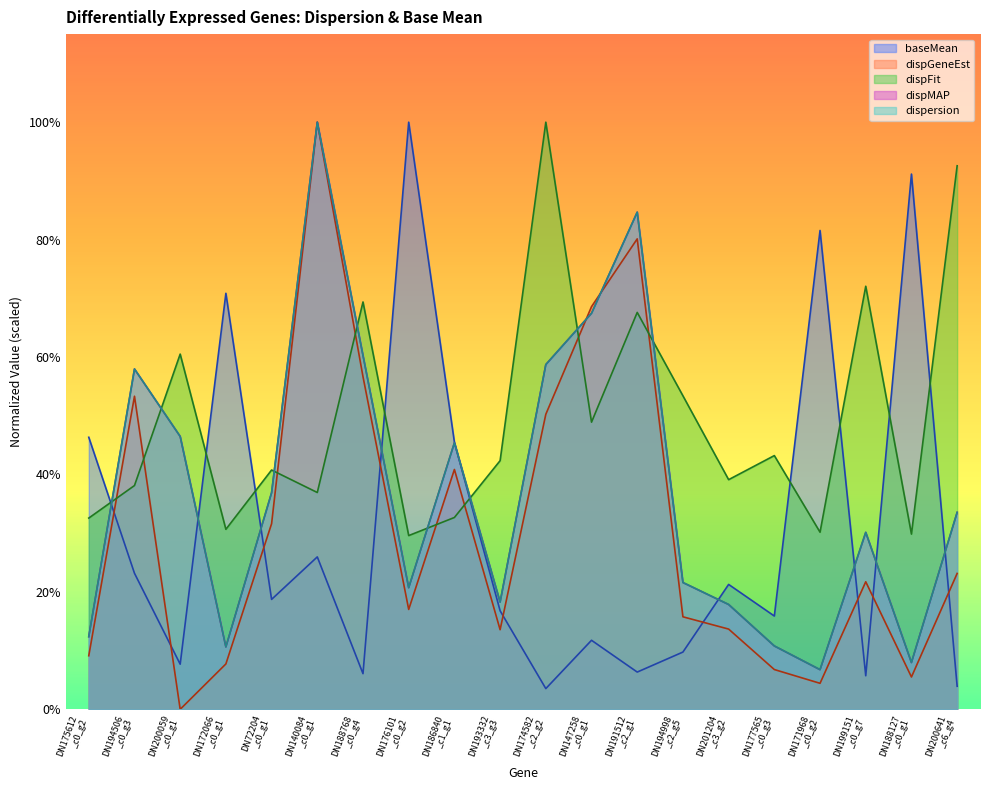

Does the chart display data point markers on the line(s)?

No